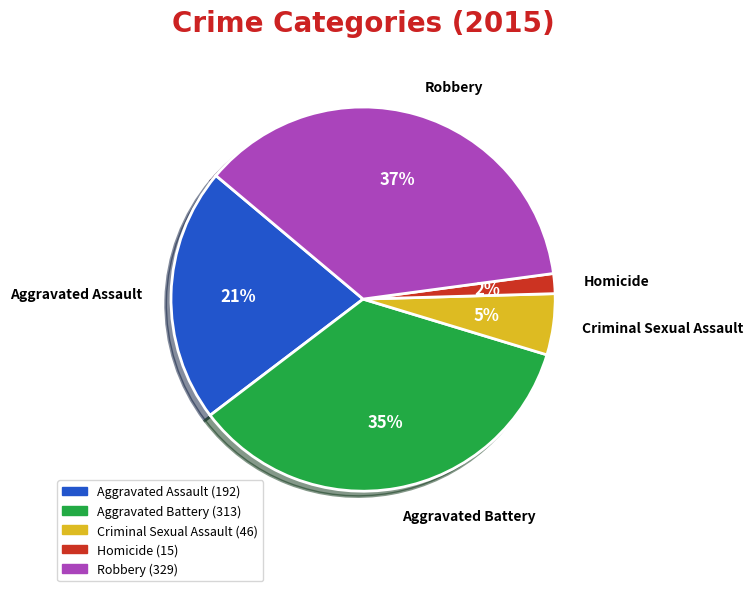

Combined, do Aggravated Assault and Homicide account for over 50%?

No